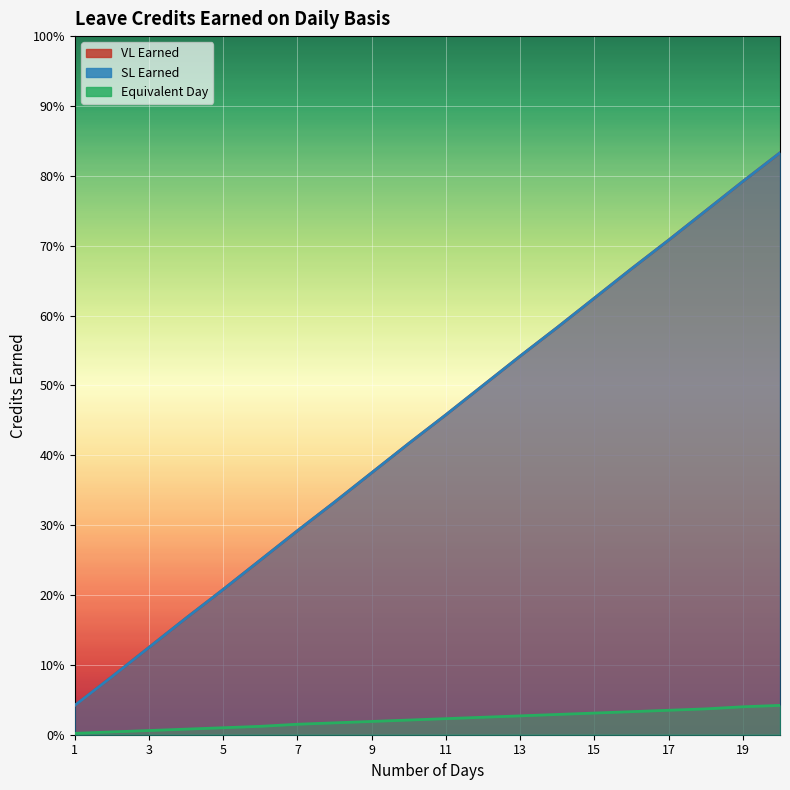

List the series in order of their peak value, highest first.

VL Earned, SL Earned, Equivalent Day